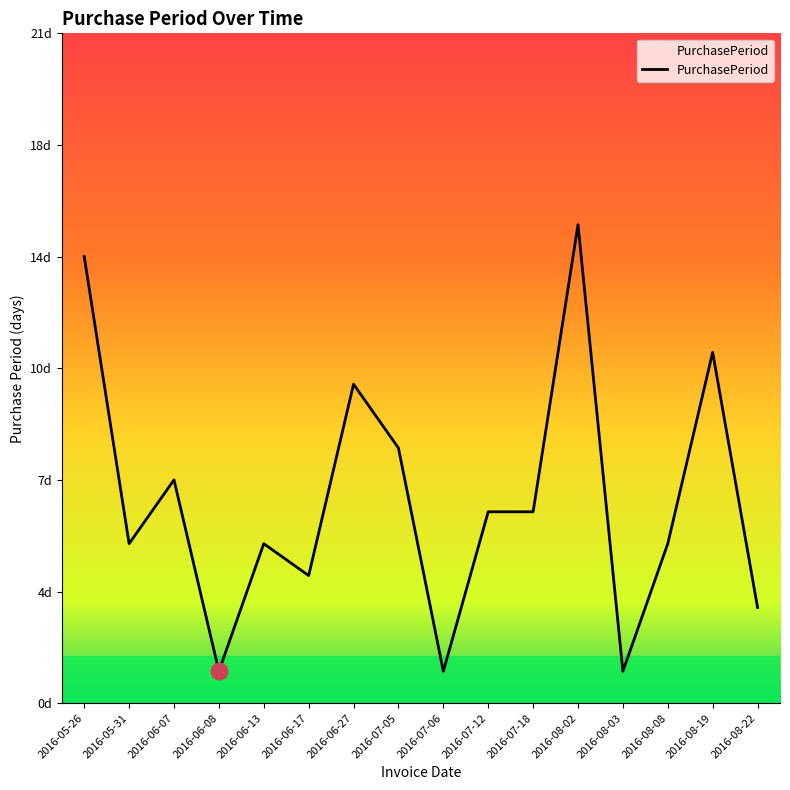

Does the chart have visible grid lines?

No